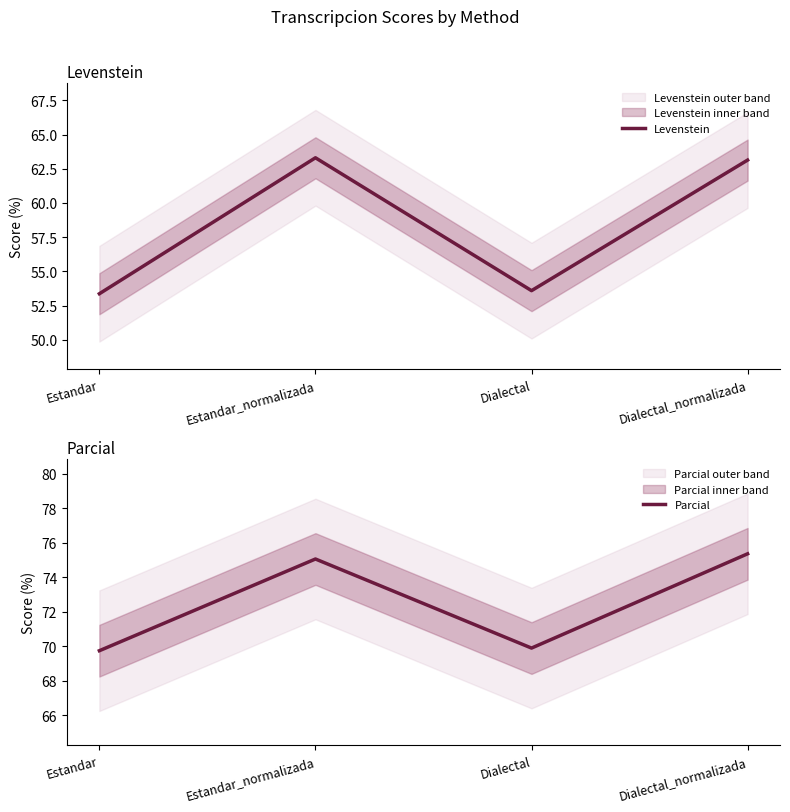

Reading left to right, what are all the values shown in this chart?

Levenstein: 53.4	63.3	53.6	63.1
Parcial: 69.7	75.1	69.9	75.4